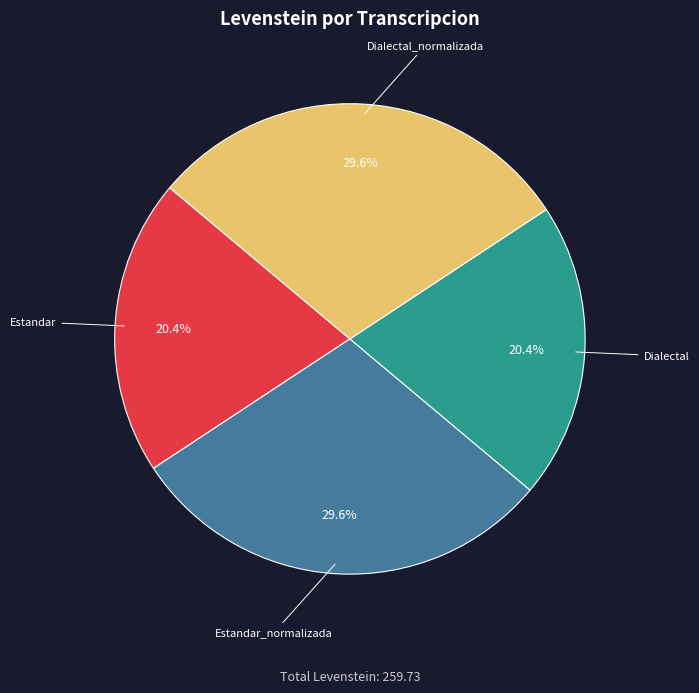

Is there a majority slice in this chart?

No